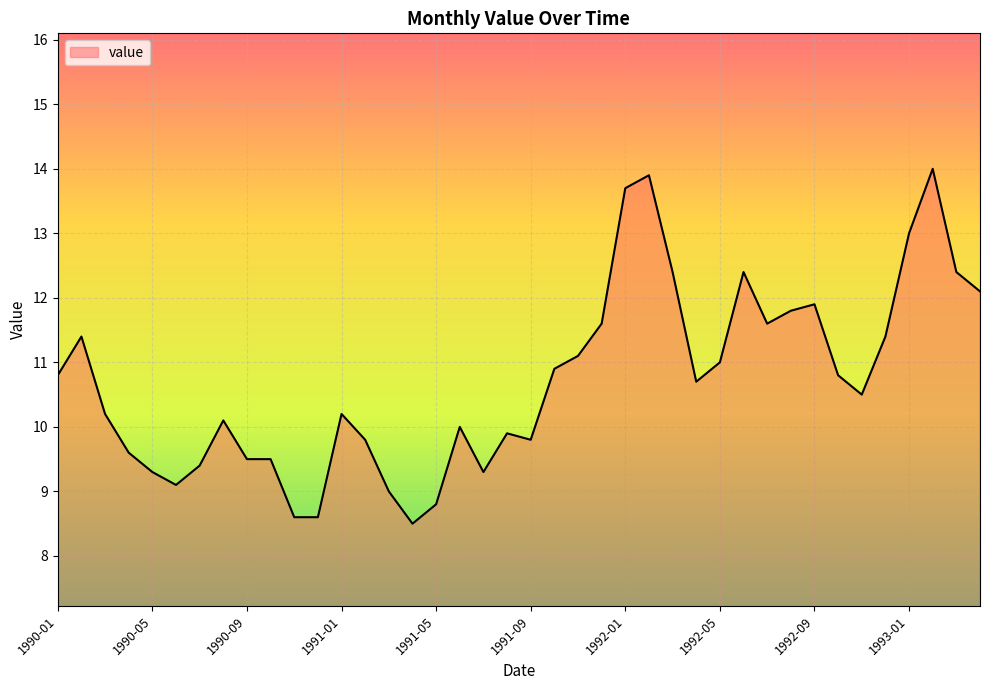

What is the maximum value shown in the chart?

14.0